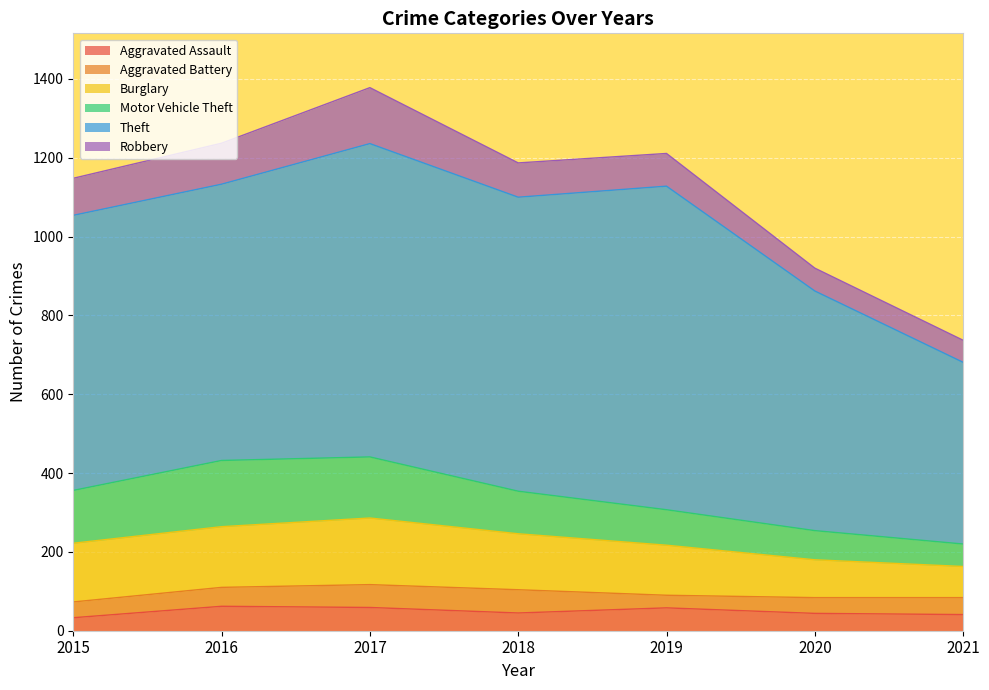

Count the number of data series in this chart.

6